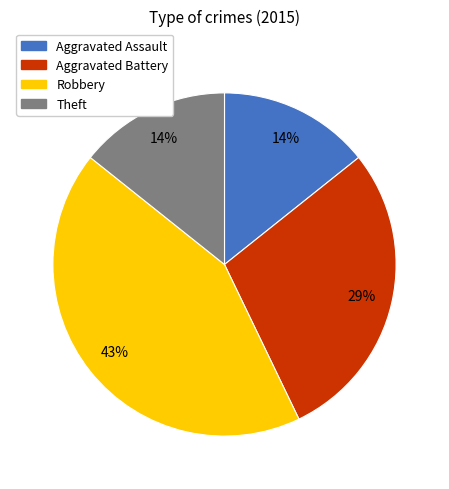

What percentage is the Robbery slice, to the nearest percent?

43%